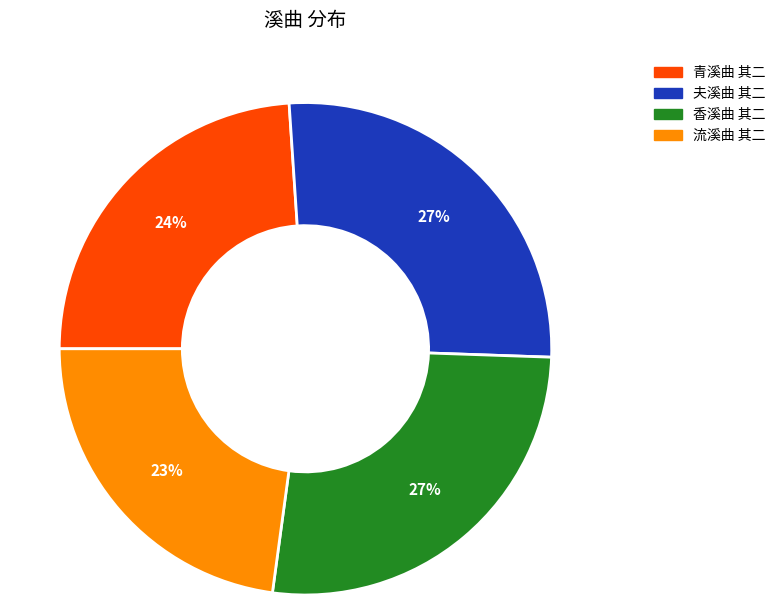

Does any single category account for the majority?

No